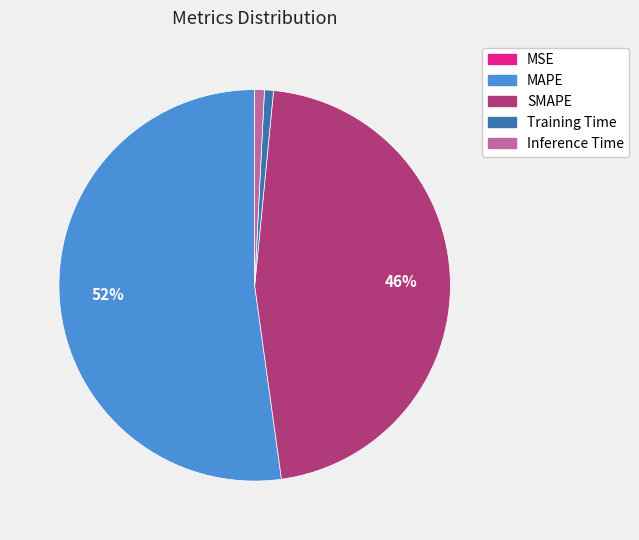

Is it true that Training Time is 1% of the pie?

True